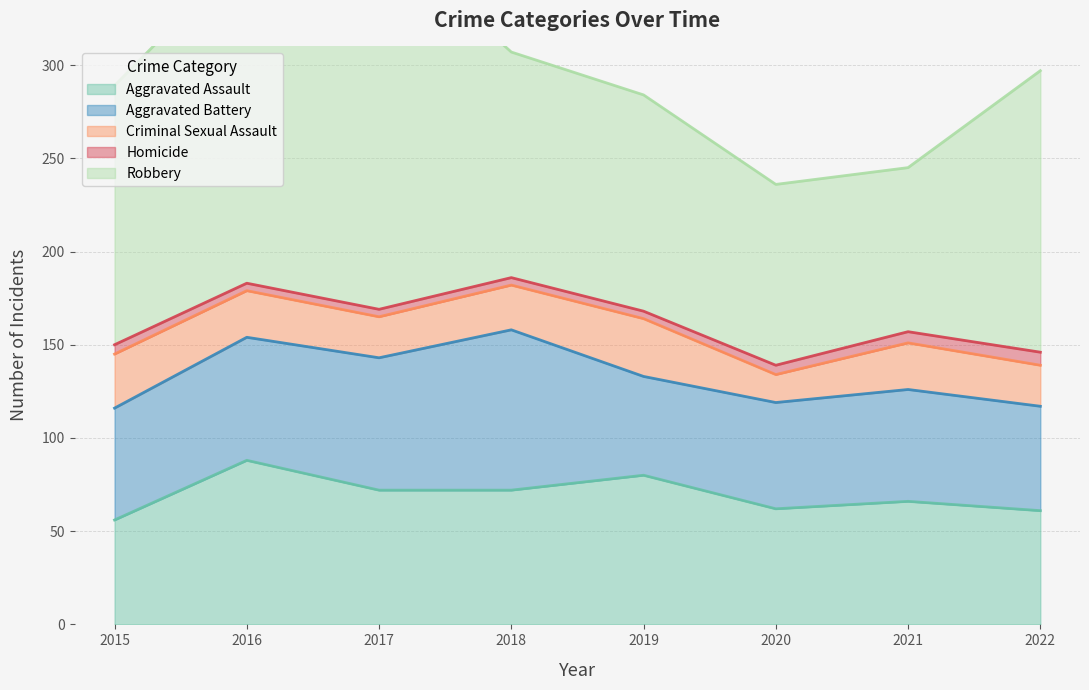

Does the chart display data point markers on the line(s)?

No